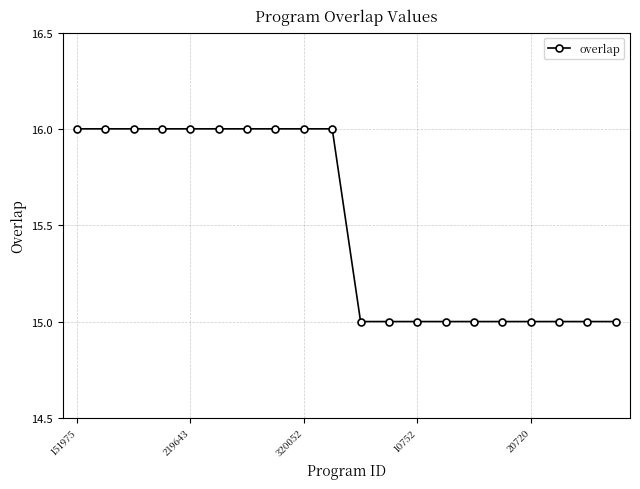

What is the average value?

16